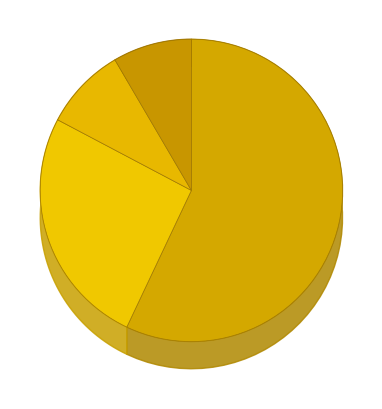

Which slice is the smallest?

basic